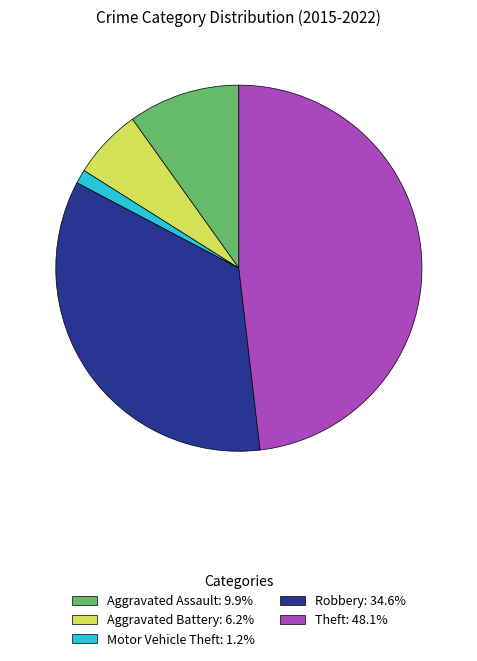

What is the ratio of the value at Theft to the value at Motor Vehicle Theft?

39.0